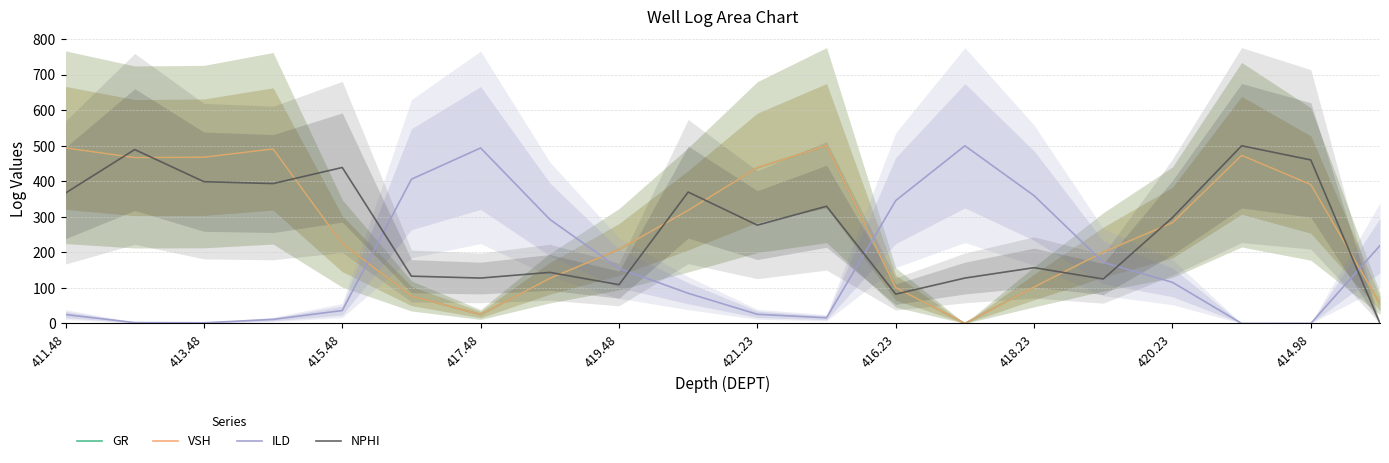

Which category has the highest value in the VSH series?

11